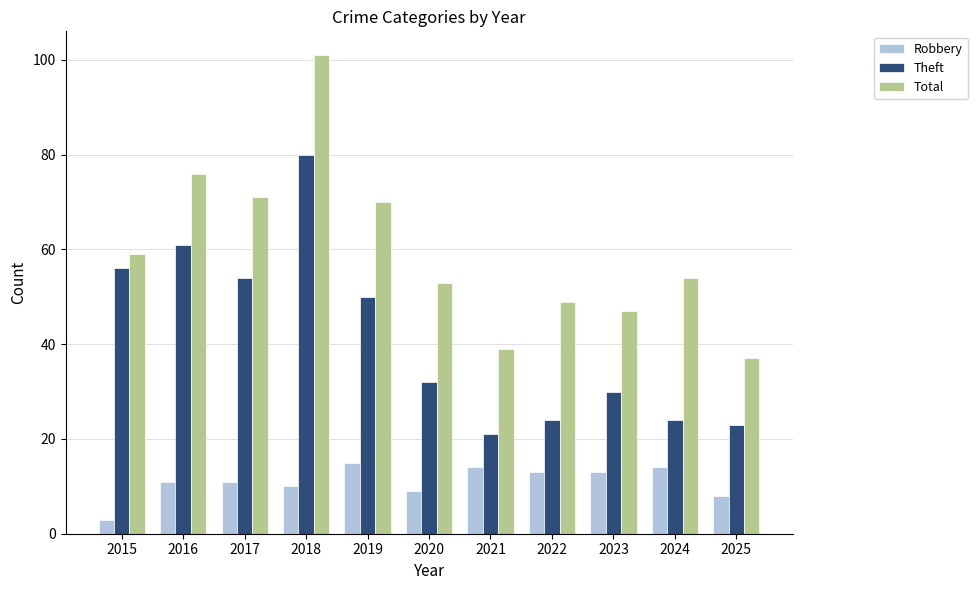

Which category has the lowest value across all series?

2015